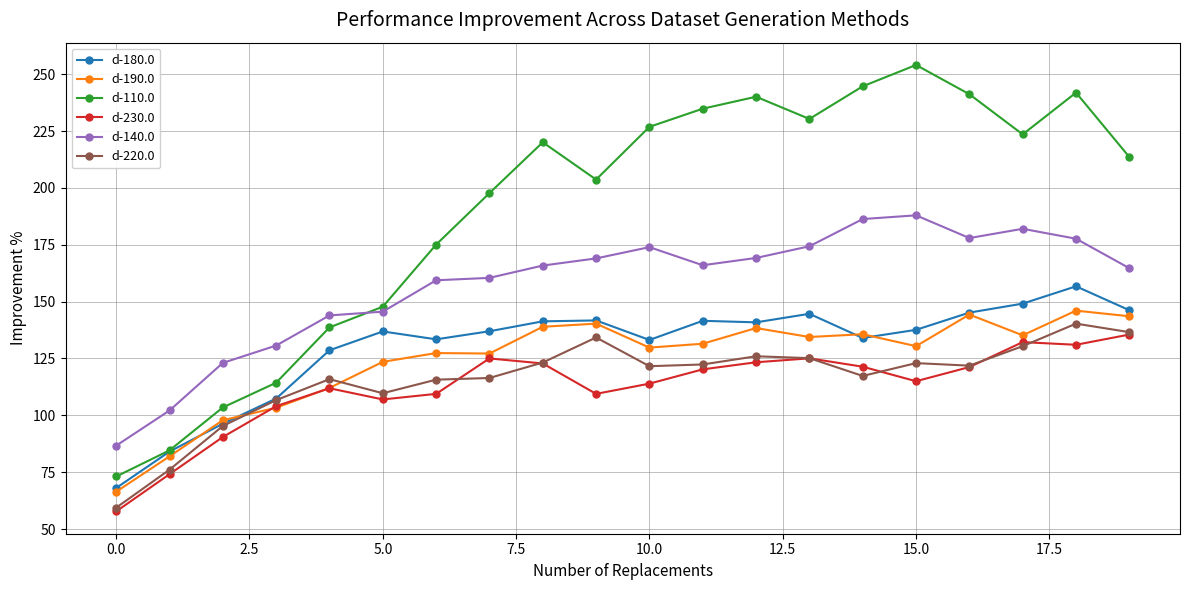

What are all the series names shown in the legend?

d-180.0, d-190.0, d-110.0, d-230.0, d-140.0, d-220.0